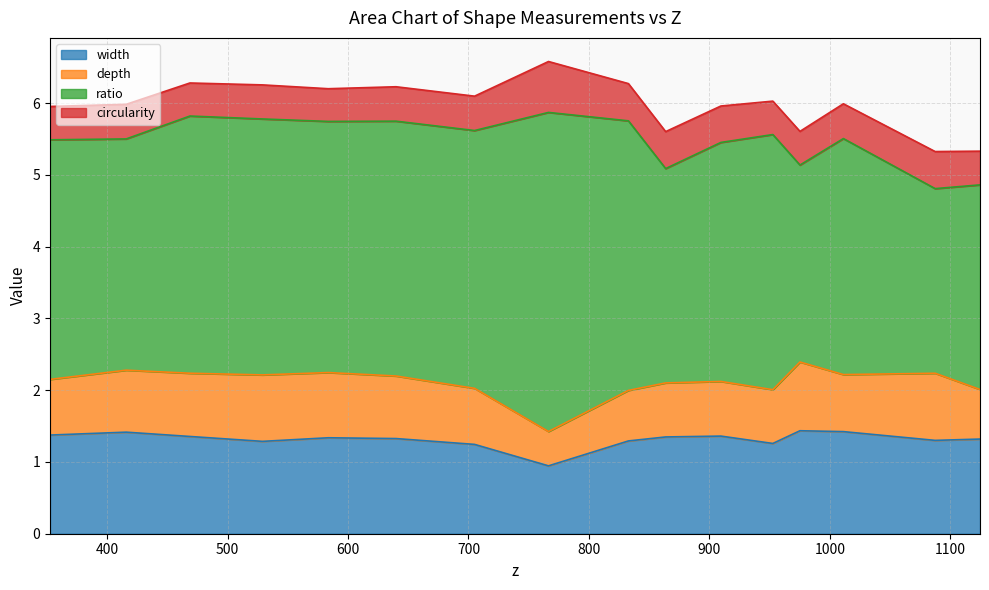

Reading left to right, extract all data points from this chart.

width: 0=1.4	1=1.4	2=1.4	3=1.3	4=1.3	5=1.3	6=1.2	7=0.9	8=1.3	9=1.3	10=1.4	11=1.3	12=1.4	13=1.4	14=1.3	15=1.3
depth: 0=0.8	1=0.9	2=0.9	3=0.9	4=0.9	5=0.9	6=0.8	7=0.5	8=0.7	9=0.8	10=0.8	11=0.7	12=1.0	13=0.8	14=0.9	15=0.7
ratio: 0=3.3	1=3.2	2=3.6	3=3.6	4=3.5	5=3.6	6=3.6	7=4.4	8=3.8	9=3.0	10=3.3	11=3.6	12=2.7	13=3.3	14=2.6	15=2.9
circularity: 0=0.5	1=0.5	2=0.5	3=0.5	4=0.5	5=0.5	6=0.5	7=0.7	8=0.5	9=0.5	10=0.5	11=0.5	12=0.5	13=0.5	14=0.5	15=0.5